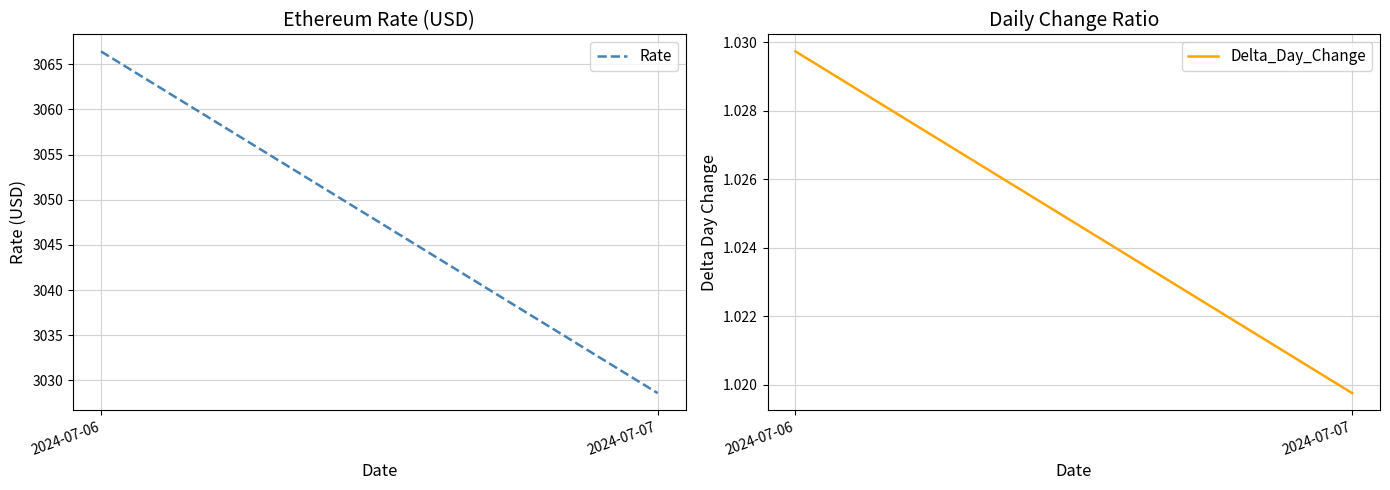

How many series are shown in this chart?

2